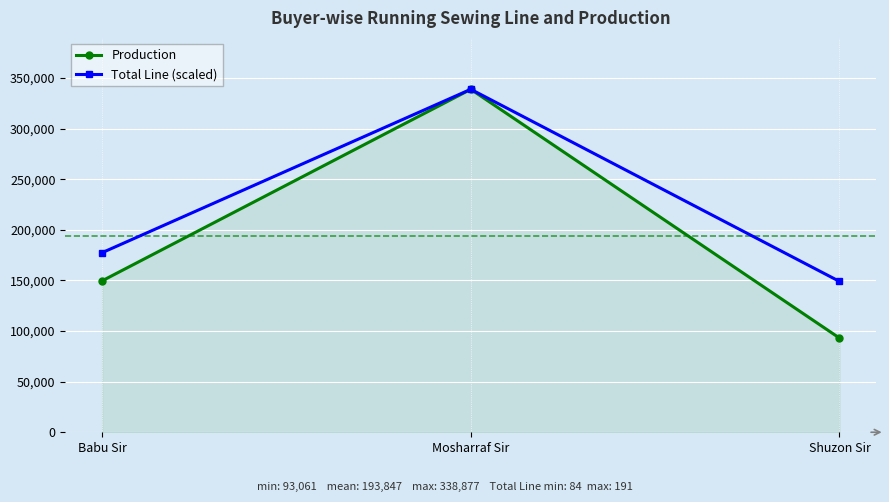

What position from the right is Mosharraf Sir?

2